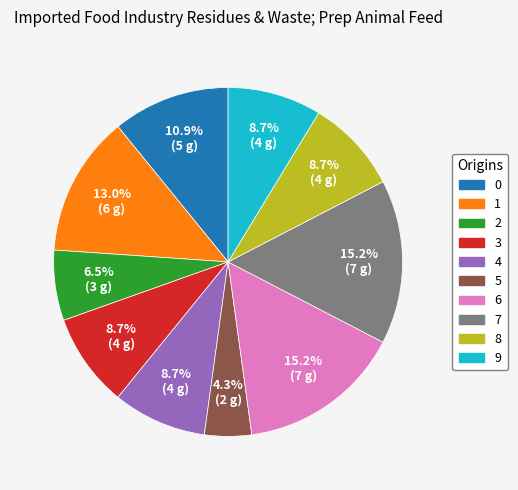

To the nearest percent, what is the combined percentage of 6 and 2?

22%